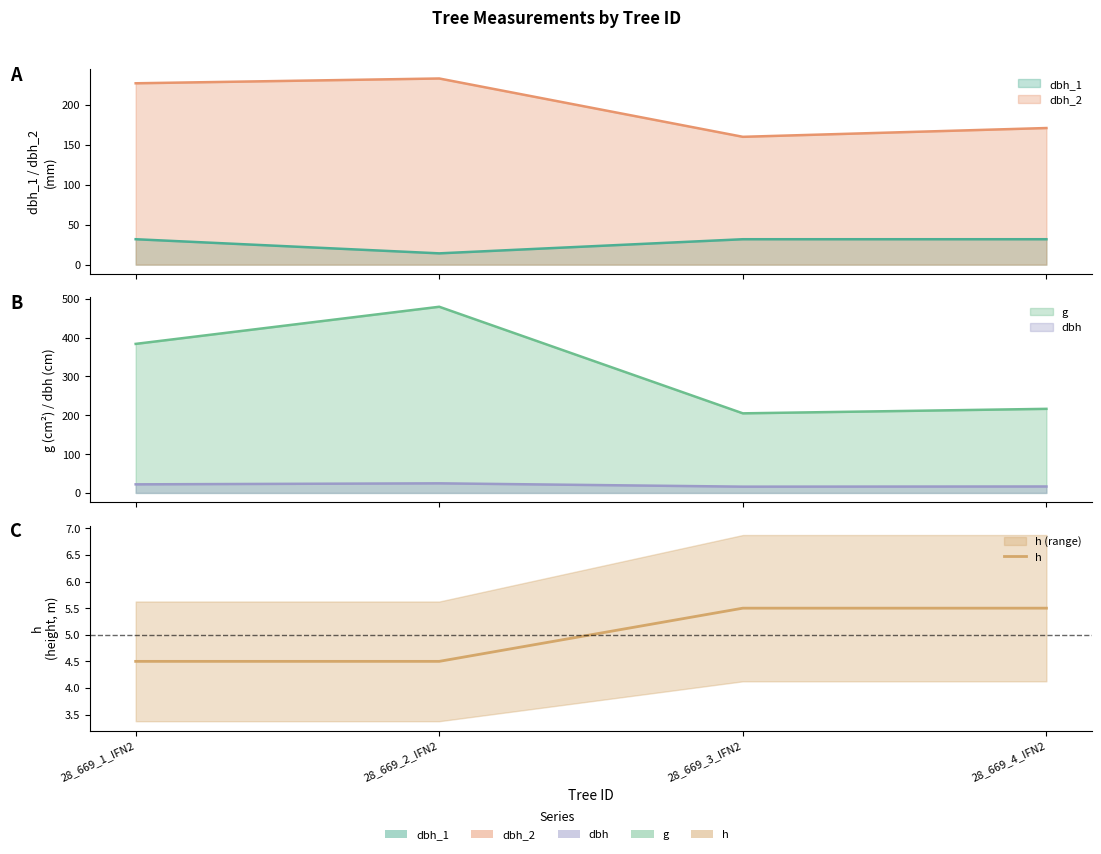

How many values are between 4 and 5?

2